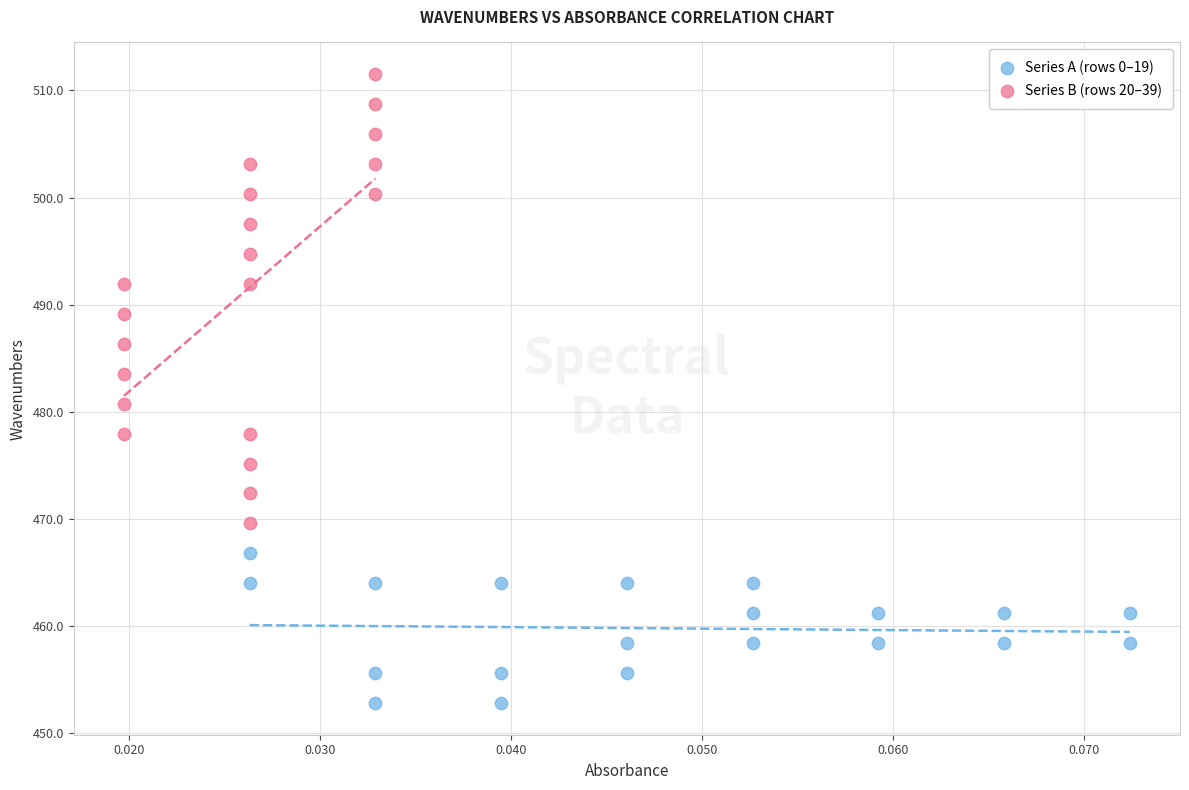

Which series has the widest spread of Y values?

Series B (rows 20–39)